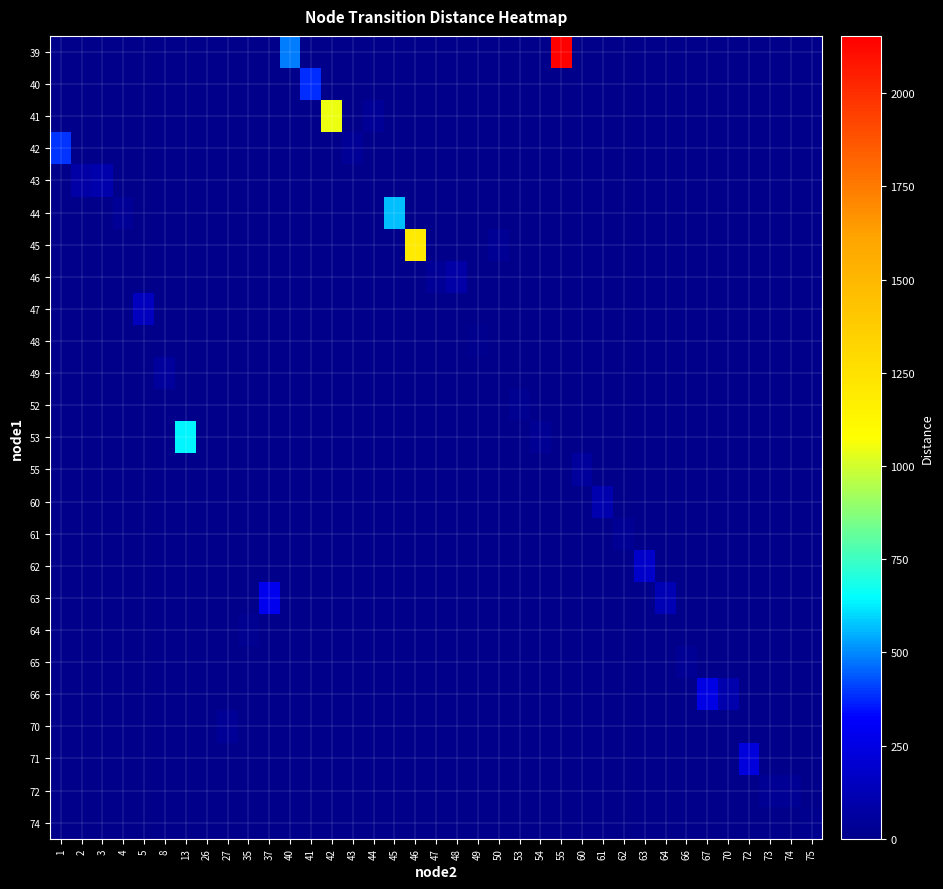

What is the maximum value shown in the chart?

2153.5